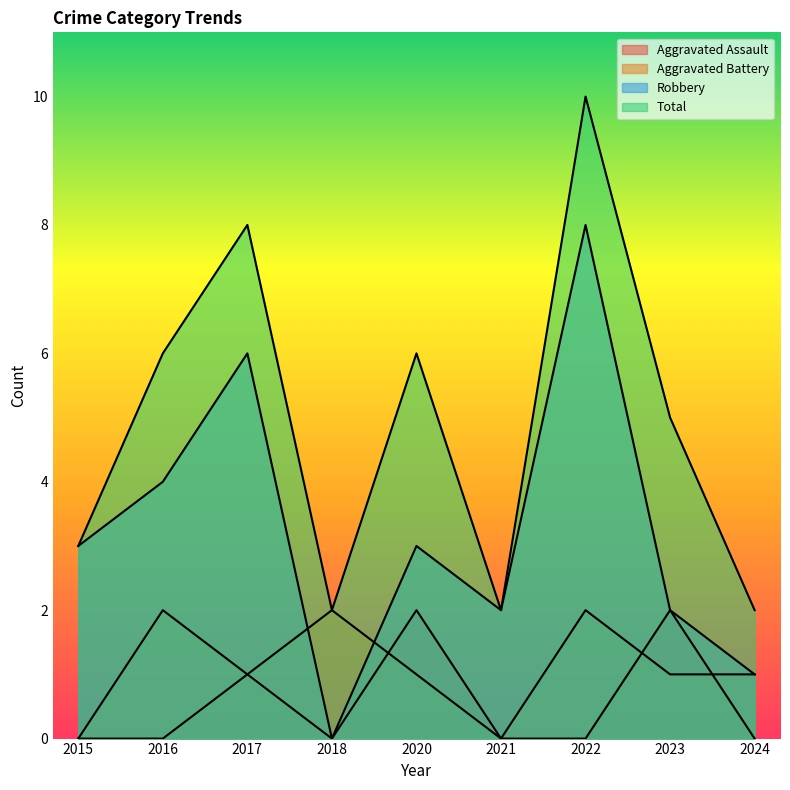

Reading right to left, transcribe all the data shown in this chart.

Aggravated Assault: 0	2	0	0	2	0	1	0	0
Aggravated Battery: 1	1	2	0	1	2	1	2	0
Robbery: 1	2	8	2	3	0	6	4	3
Total: 2	5	10	2	6	2	8	6	3